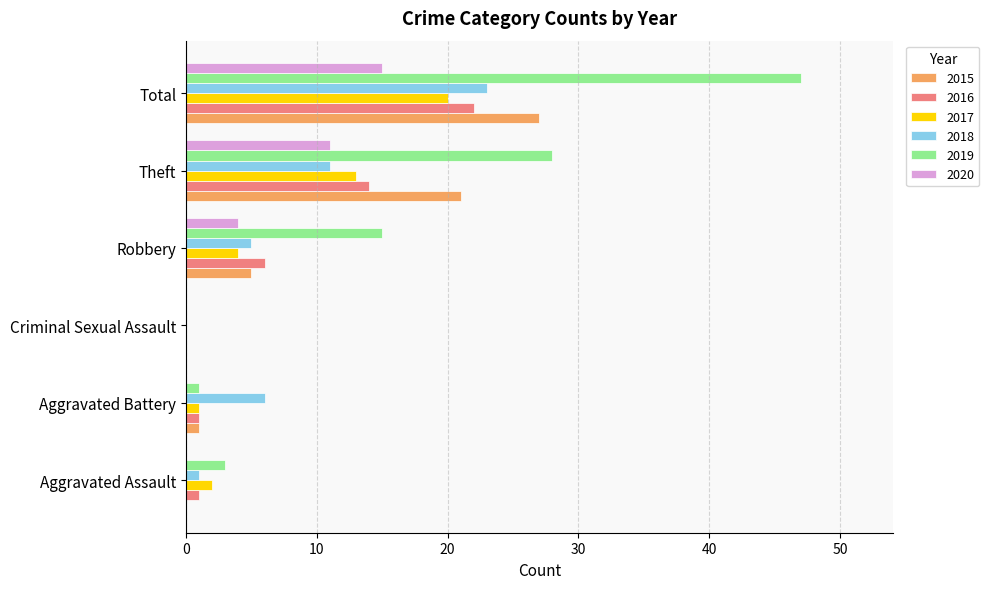

What is the maximum value for 2019?

47